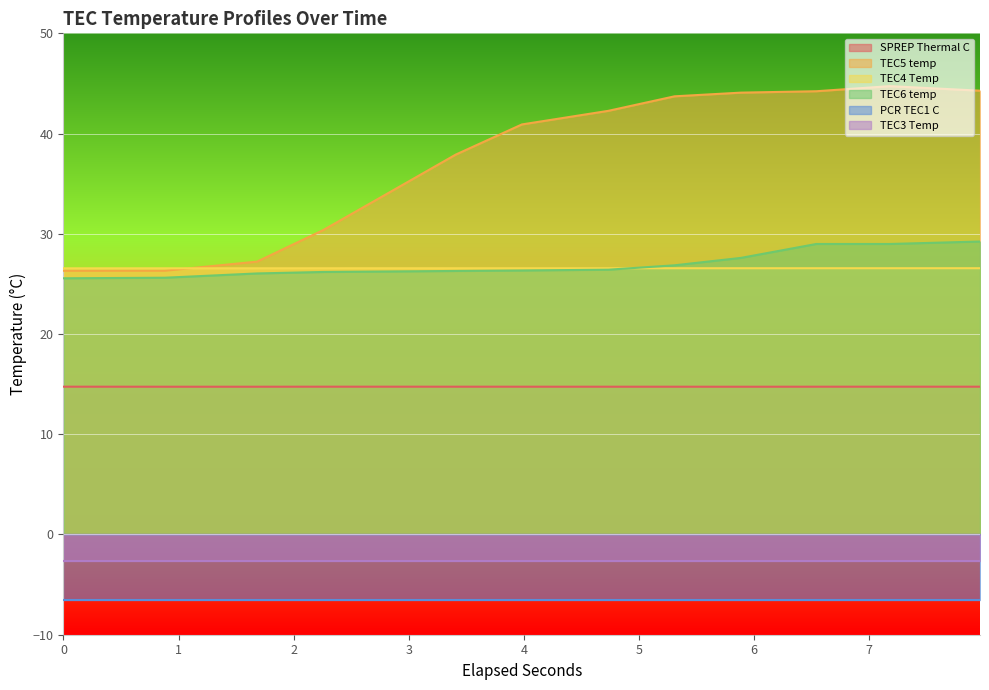

What is the value of the TEC4 Temp point at the 10th from the left?

26.6